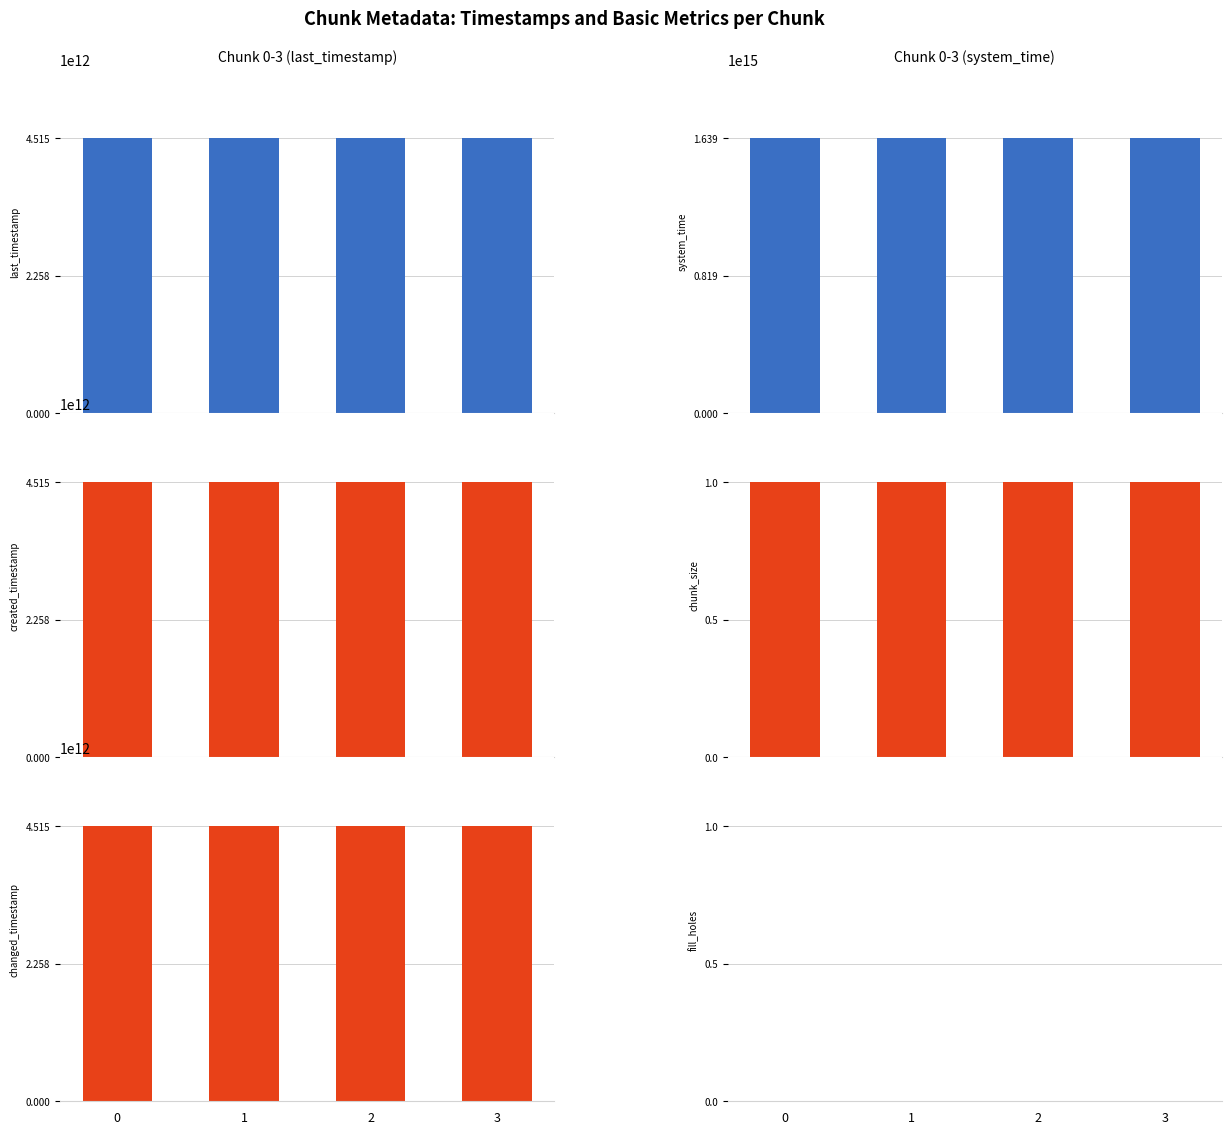

What is the lowest value of the changed_timestamp series?

4513451712868